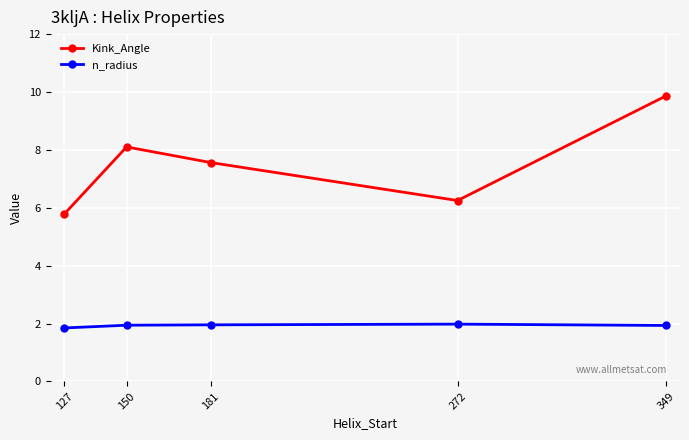

What is the lowest value of the Kink_Angle series?

5.8